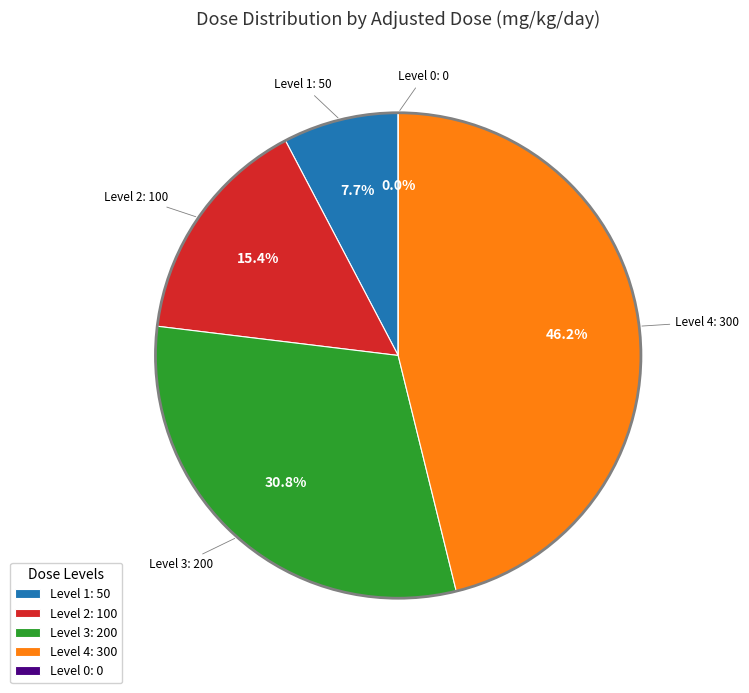

Rank the categories by value from highest to lowest.

Dose Level 4
(300 mg/kg/day), Dose Level 3
(200 mg/kg/day), Dose Level 2
(100 mg/kg/day), Dose Level 1
(50 mg/kg/day), Dose Level 0
(0 mg/kg/day)